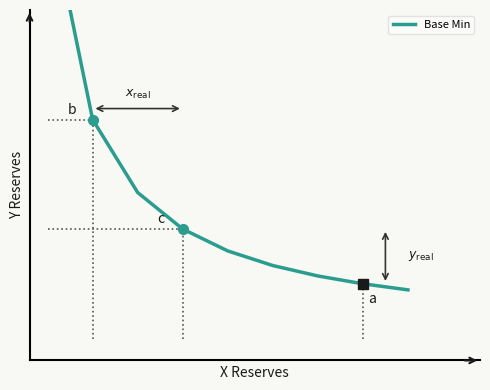

What is the value of the 4th point from the left?

1.5